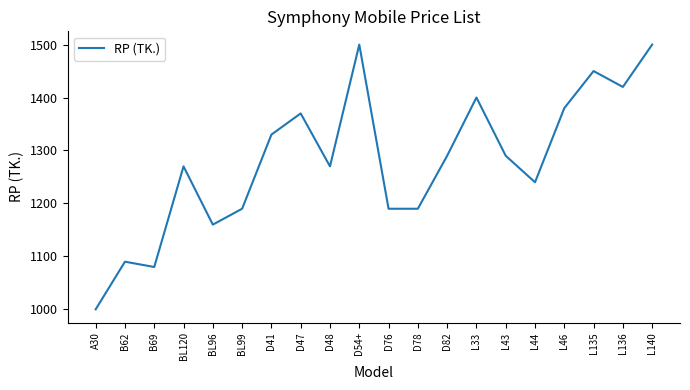

Reading left to right, list all the values displayed in this chart.

A30=1000	B62=1090	B69=1080	BL120=1270	BL96=1160	BL99=1190	D41=1330	D47=1370	D48=1270	D54+=1500	D76=1190	D78=1190	D82=1290	L33=1400	L43=1290	L44=1240	L46=1380	L135=1450	L136=1420	L140=1500